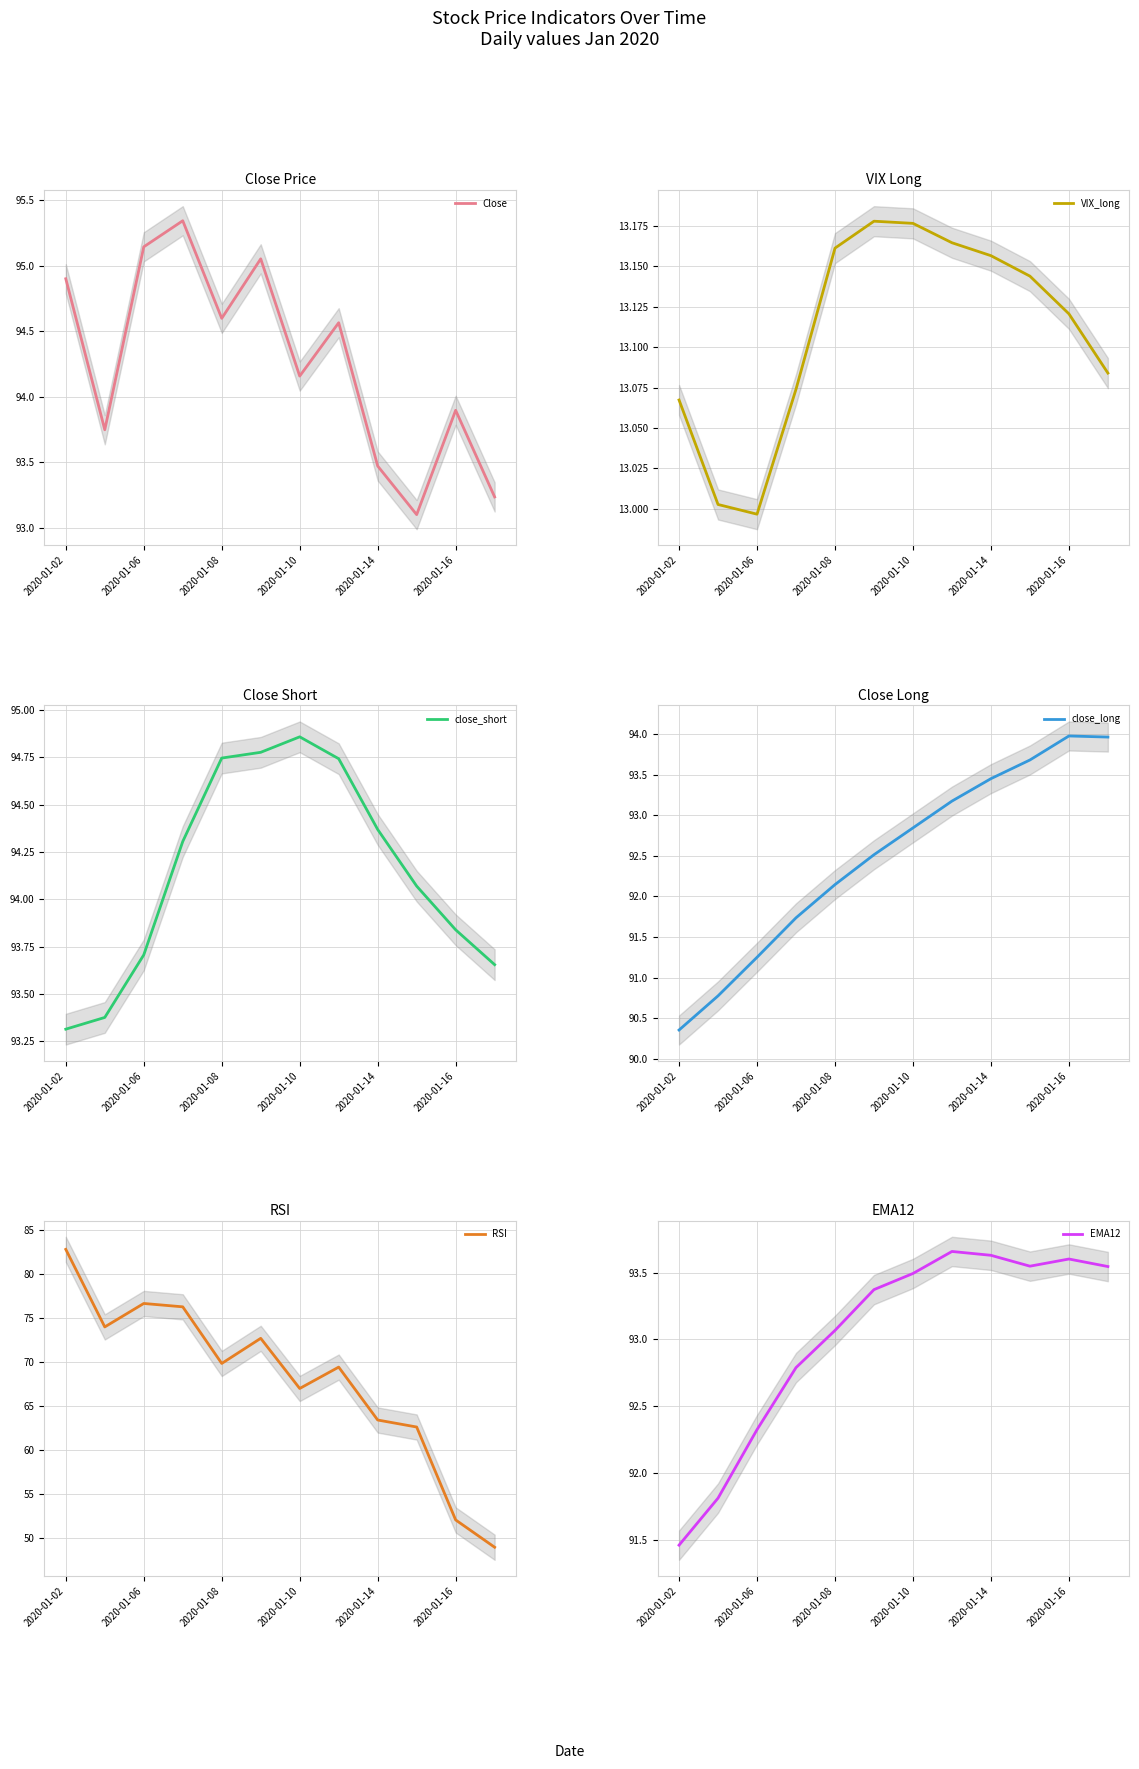

How many values in the RSI series are below 69?

5